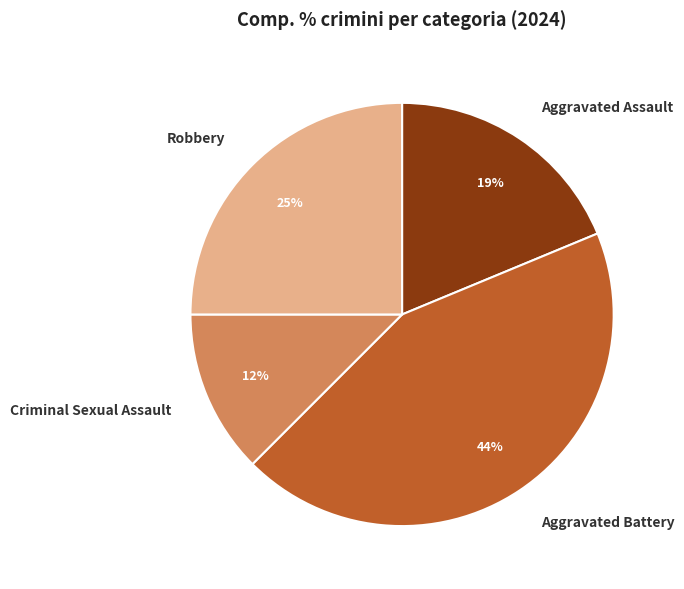

Is the sum of Robbery and Criminal Sexual Assault greater than half?

No